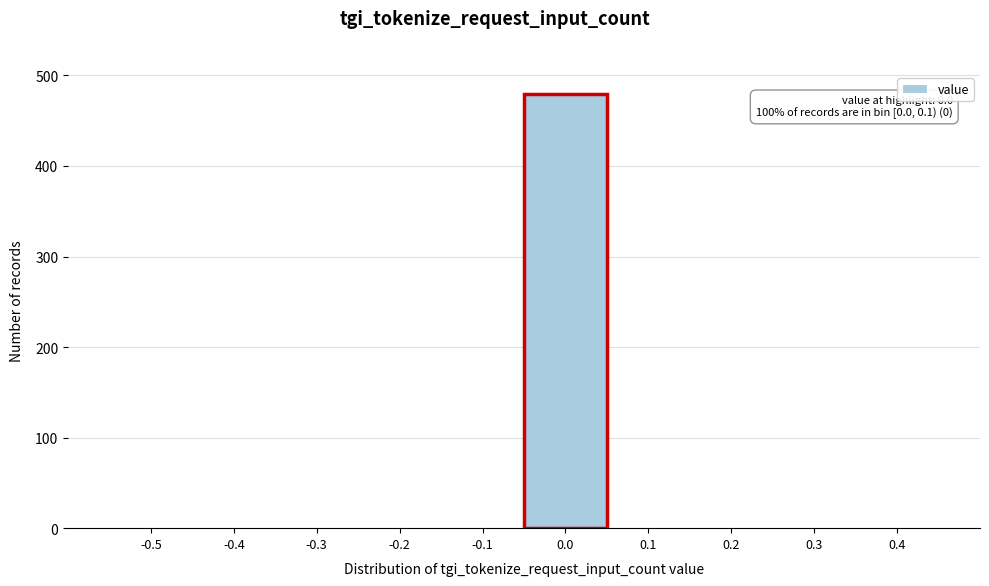

Reading left to right, list all the values displayed in this chart.

-0.5=0	-0.4=0	-0.3=0	-0.2=0	-0.1=0	0.0=480	0.1=0	0.2=0	0.3=0	0.4=0